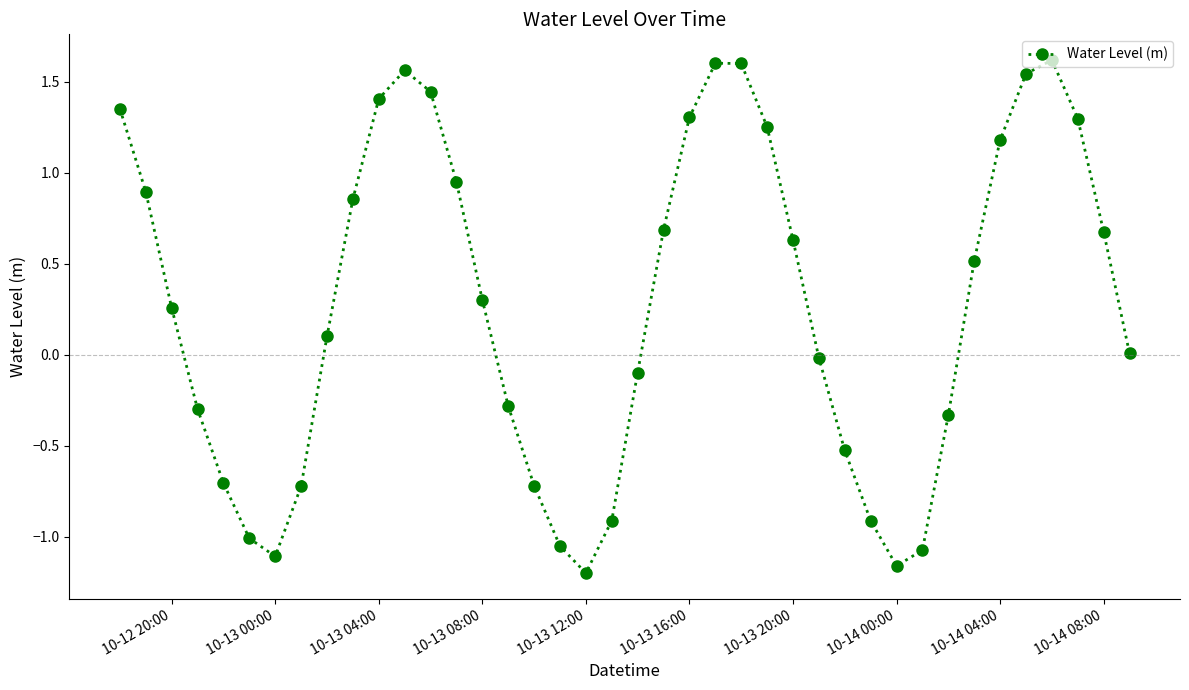

What is the value of the 35th point from the left?

1.2